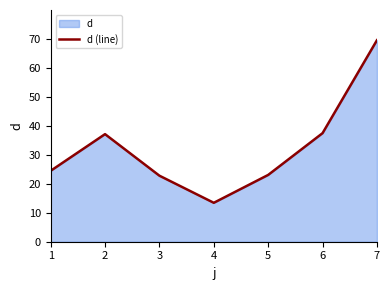

Count the number of data series in this chart.

1